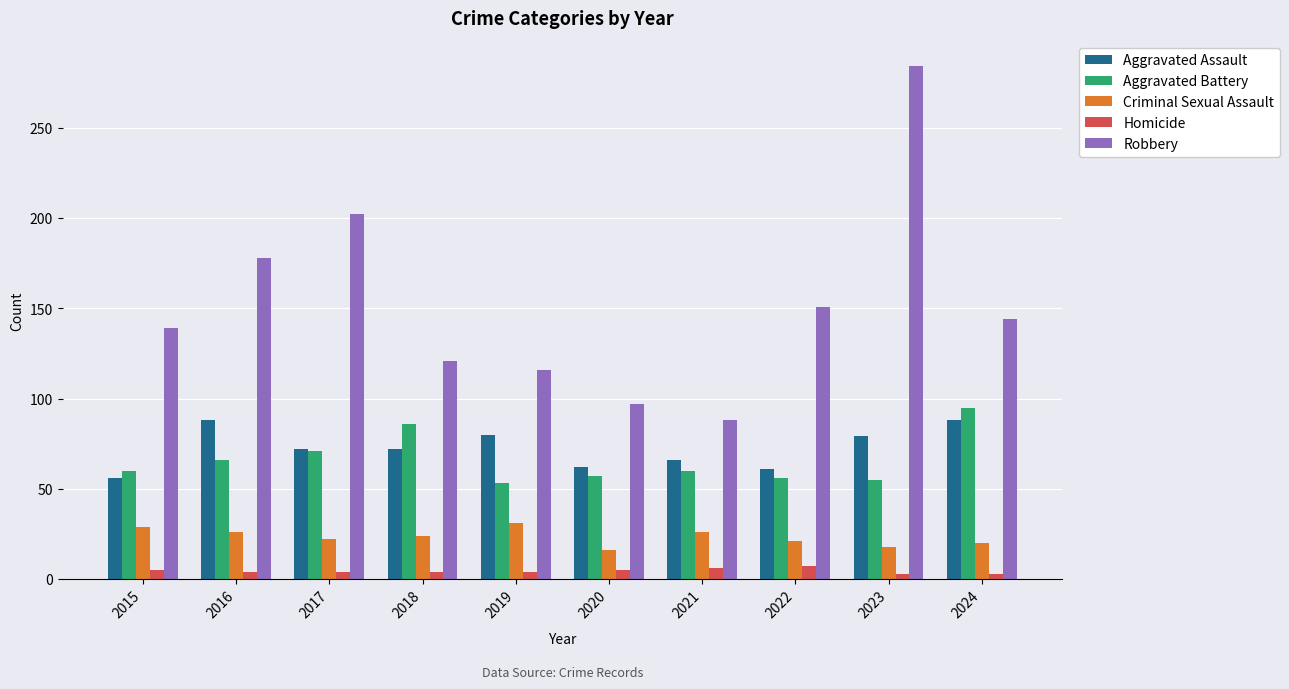

True or false: Aggravated Battery has a value of 71 at 2017.

True